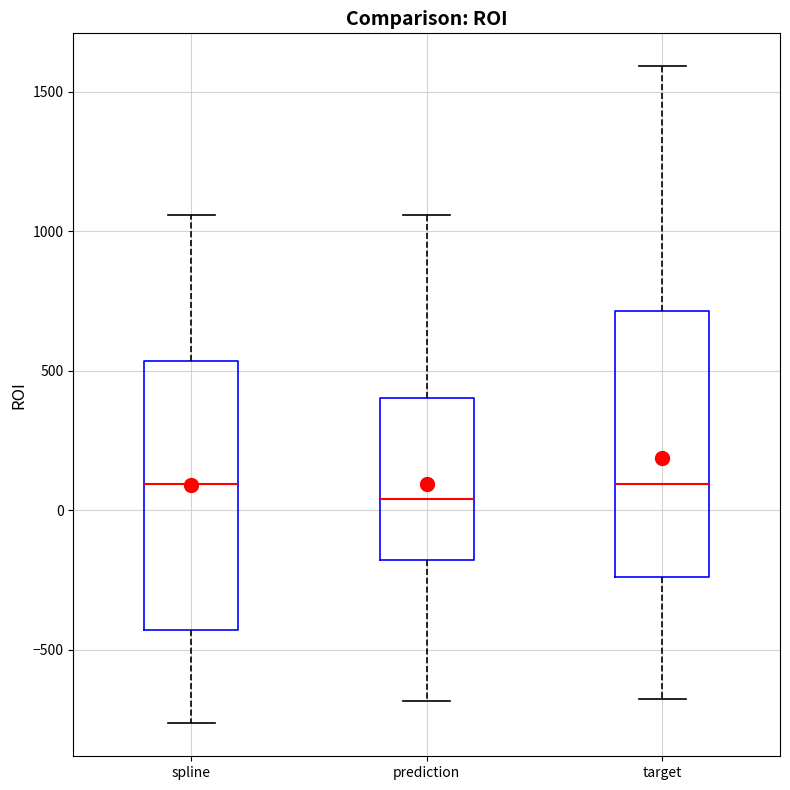

Reading left to right, transcribe this box plot: for each box, give where its median line is, the range the box spans, and where its two whiskers end, as read against the y-axis. The values are not printed on the chart, so give them approximately, as read against the axis.

spline: median 100, box -450 to 550, whiskers -750 to 1050
prediction: median 50, box -200 to 400, whiskers -700 to 1050
target: median 100, box -250 to 700, whiskers -700 to 1600